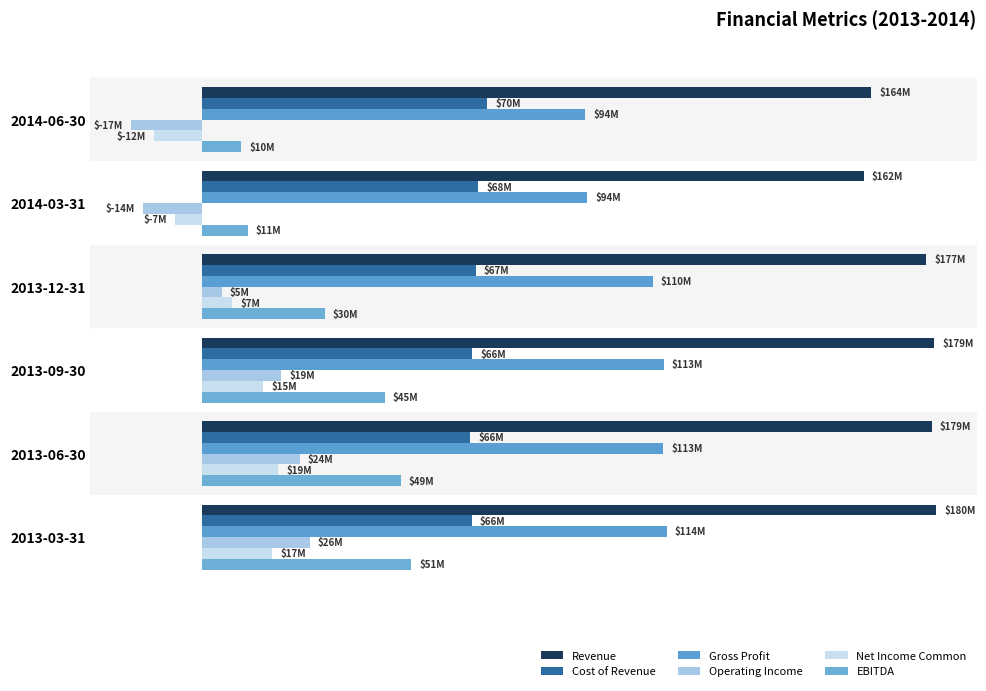

List the series in order of their peak value, lowest first.

Net Income Common, Operating Income, EBITDA, Cost of Revenue, Gross Profit, Revenue